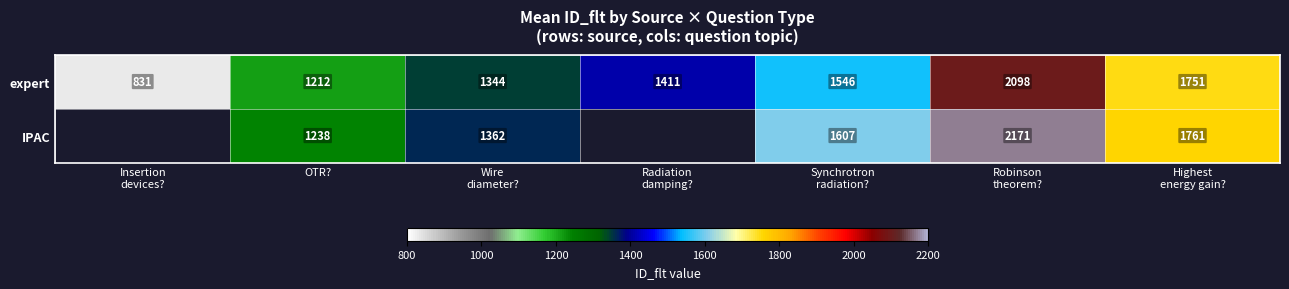

How many values in the expert series are below 1411?

3